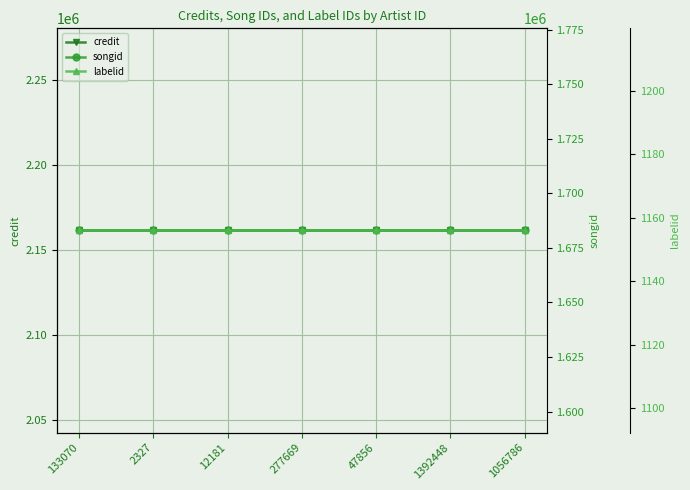

Is it true that labelid equals 2020 at 277669?

False